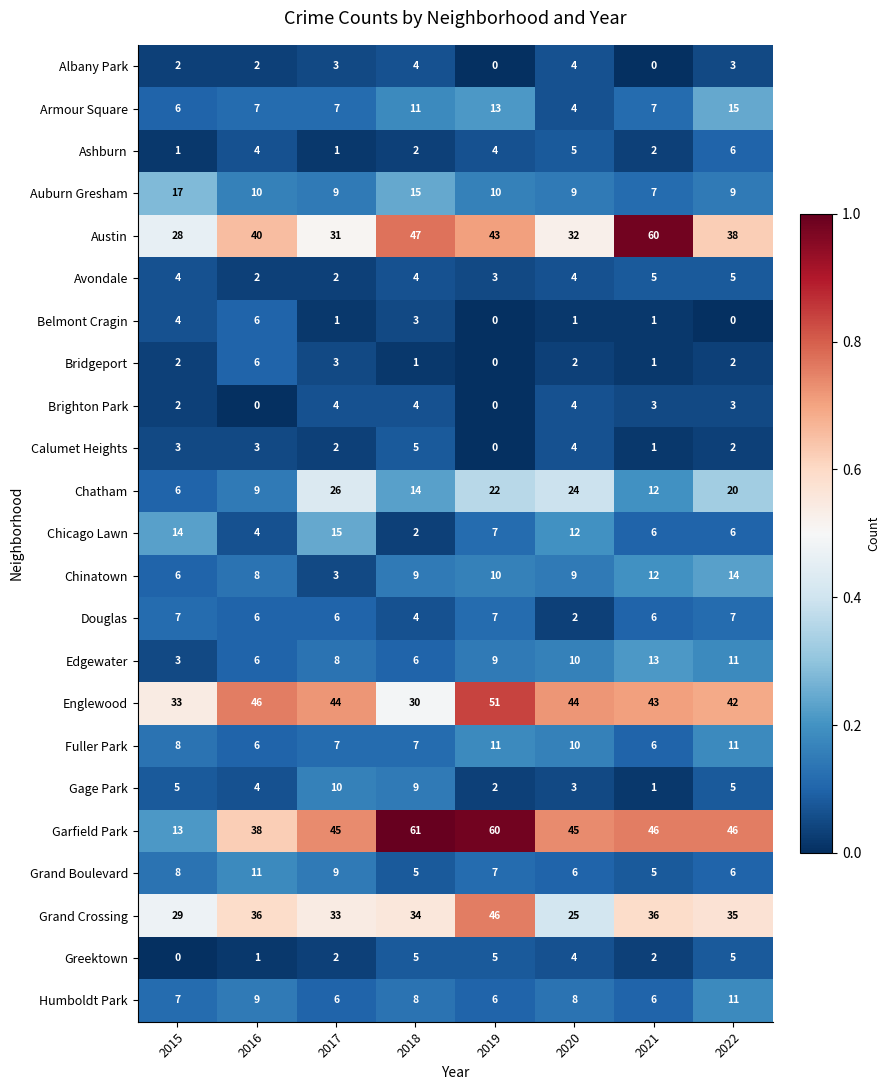

Which series has the largest range (max minus min)?

Garfield Park